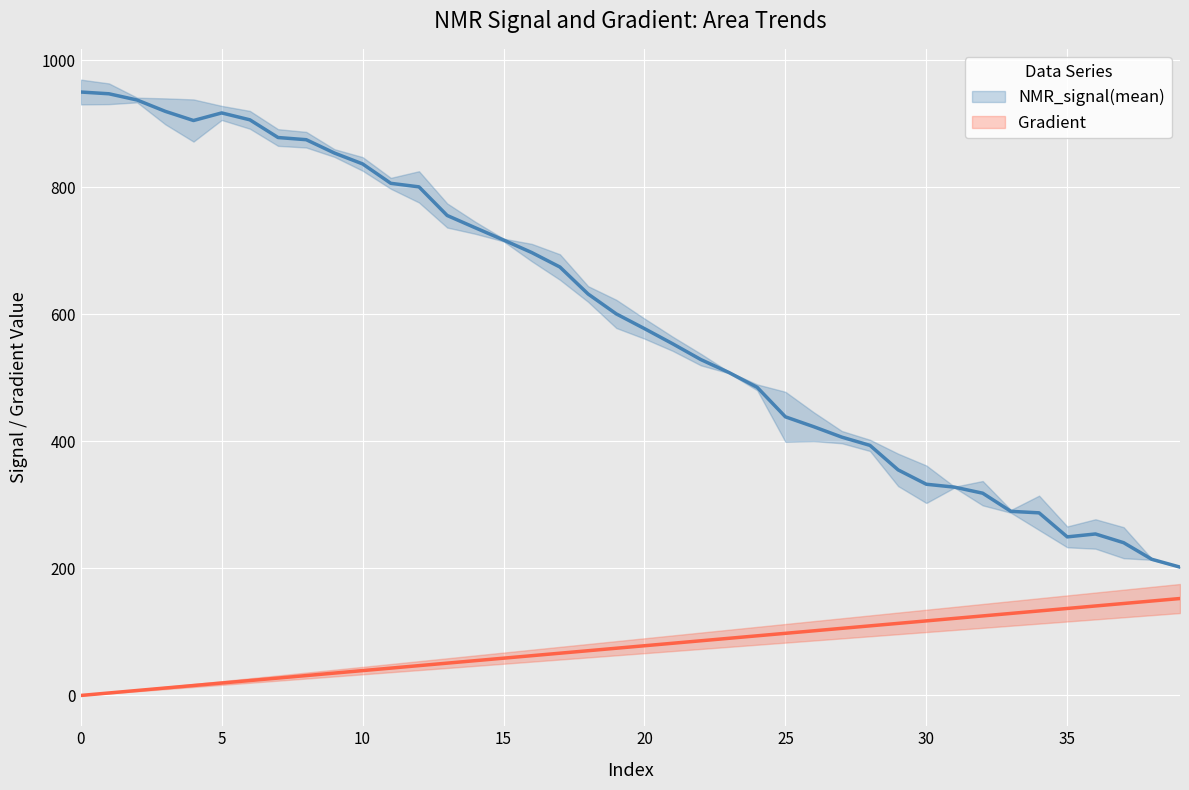

What is the sum of the NMR_signal(mean) values at 20 and 23?

1086.1